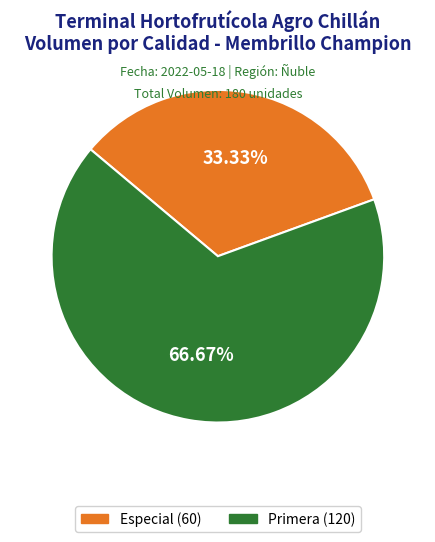

To the nearest percent, what is the difference between the Especial and Primera slice percentages?

33%